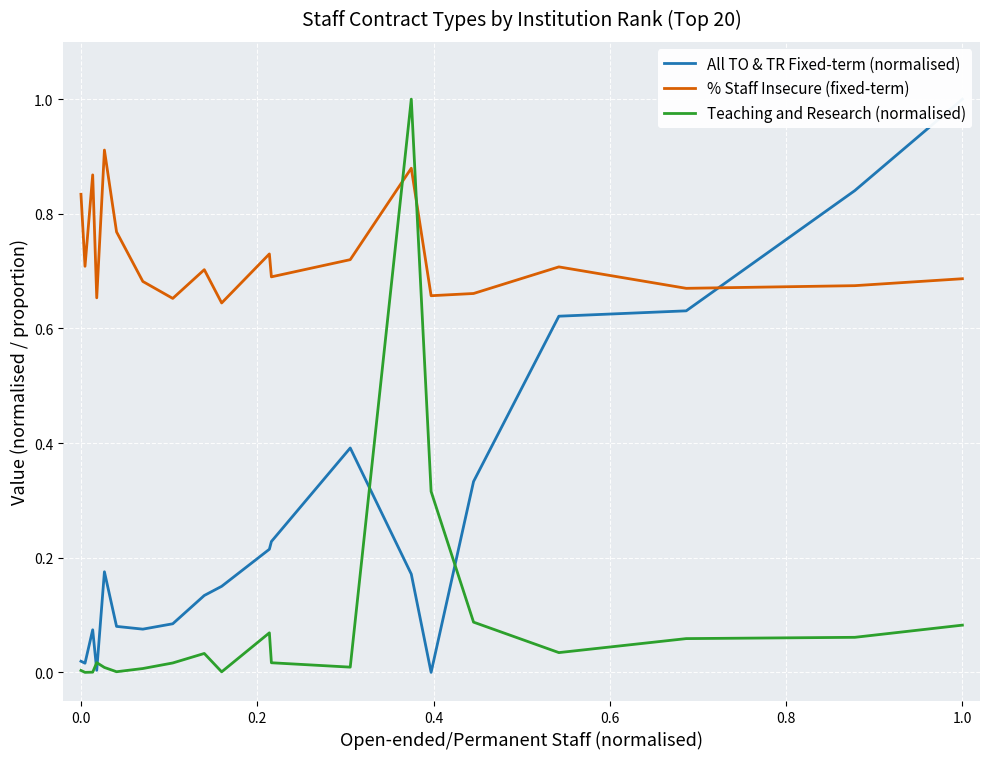

What is the maximum value for Teaching and Research (normalised)?

1.0